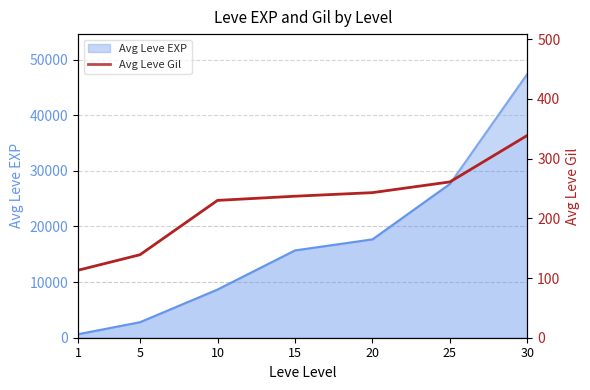

True or false: the data has more than 0 interior local peaks.

False